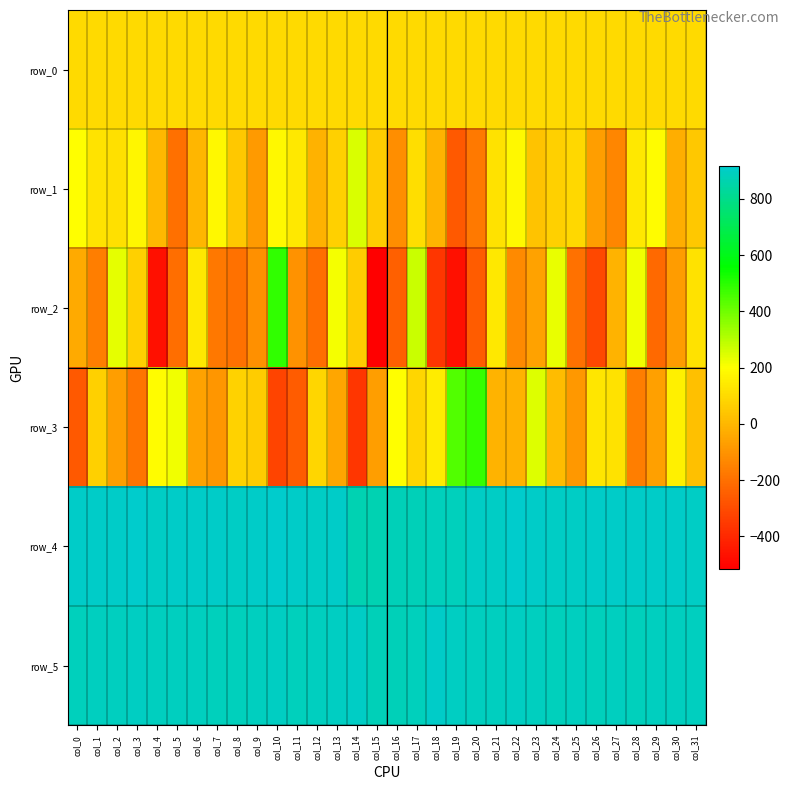

True or false: row_1 has a value of 3.0 at col_4.

True